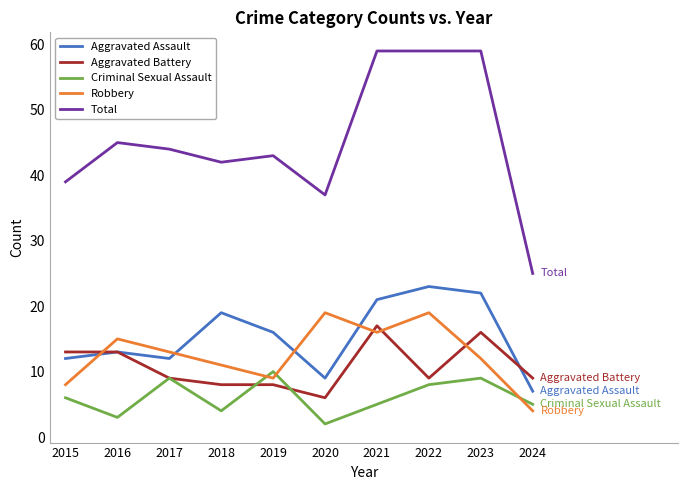

Rank the series at 2018 from highest to lowest value.

Total, Aggravated Assault, Robbery, Aggravated Battery, Criminal Sexual Assault